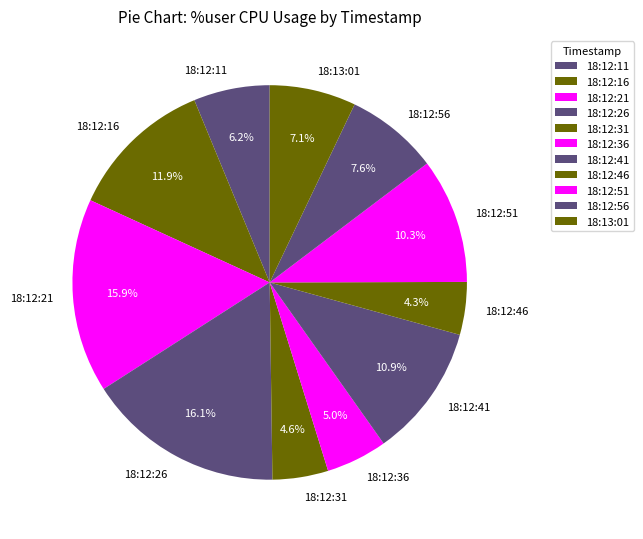

Is 18:12:31 the majority of the pie?

No